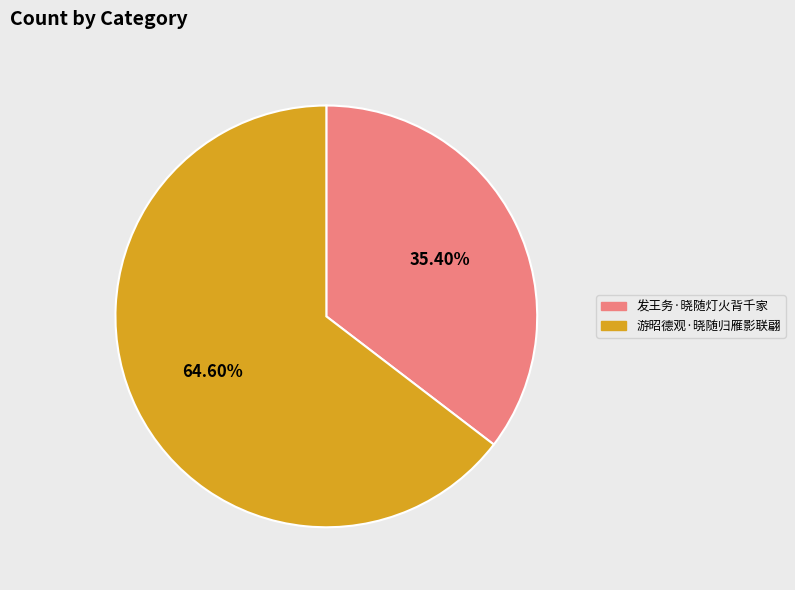

To the nearest percent, what is the difference between the largest and smallest slice percentages?

29%